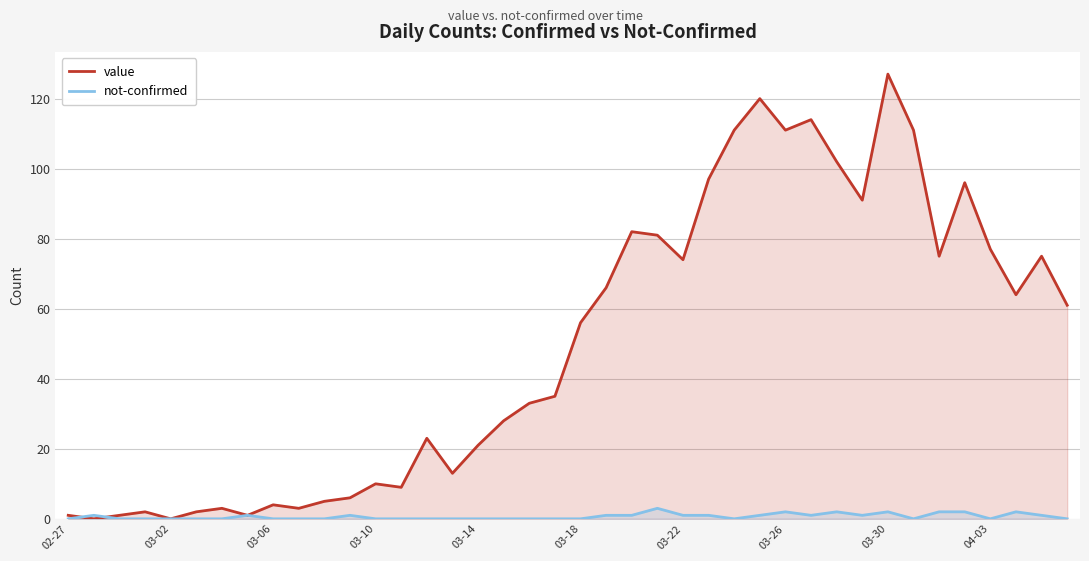

How many values in value are above zero?

38